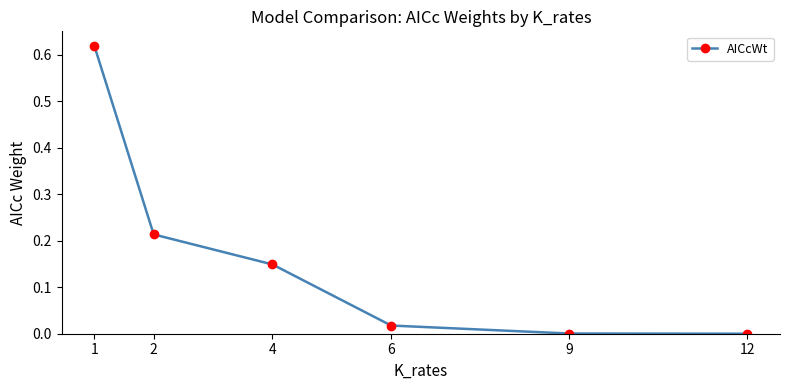

True or false: the data has more than 0 interior local peaks.

False